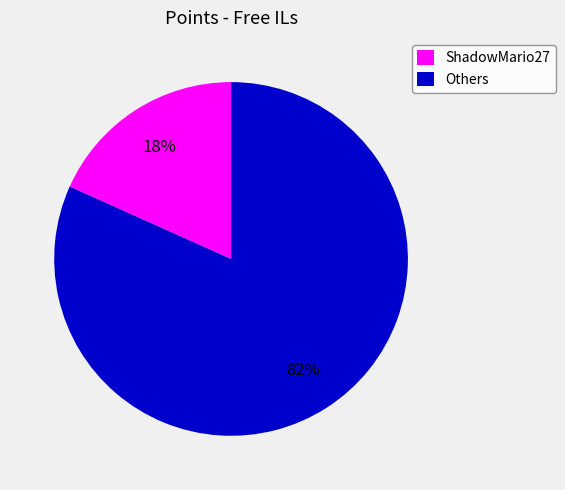

To the nearest percent, what is the combined percentage of Others and ShadowMario27?

100%